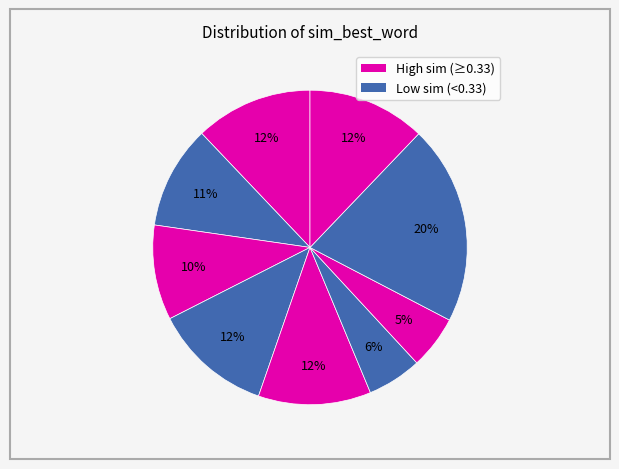

How many slices are in this pie chart?

9